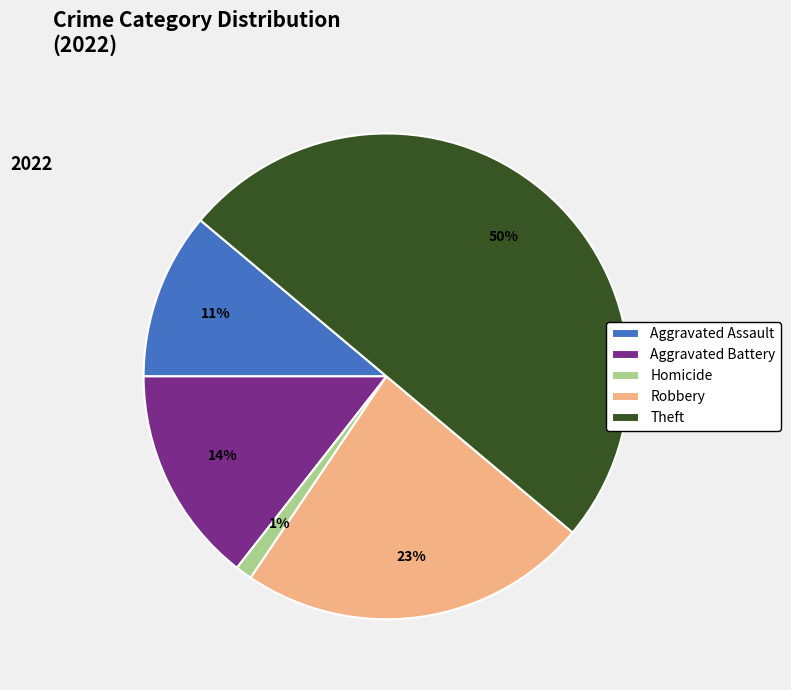

Is it true that Theft is 50% of the pie?

True